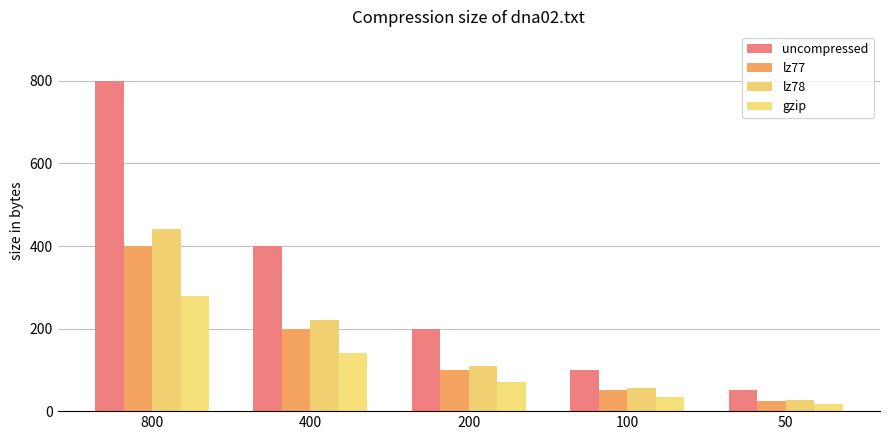

Reading left to right, what are all the values shown in this chart?

uncompressed: 800	400	200	100	50
lz77: 400	200	100	50	25
lz78: 440	220	110	55	28
gzip: 280	140	70	35	18